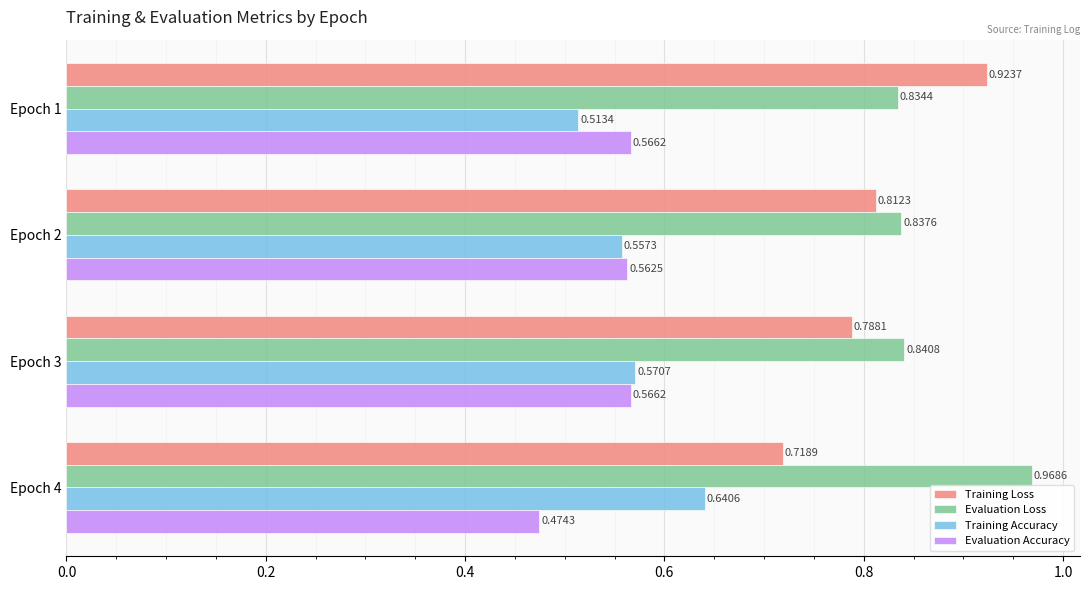

At Epoch 1, list the series in order from smallest to largest.

Training Accuracy, Evaluation Accuracy, Evaluation Loss, Training Loss